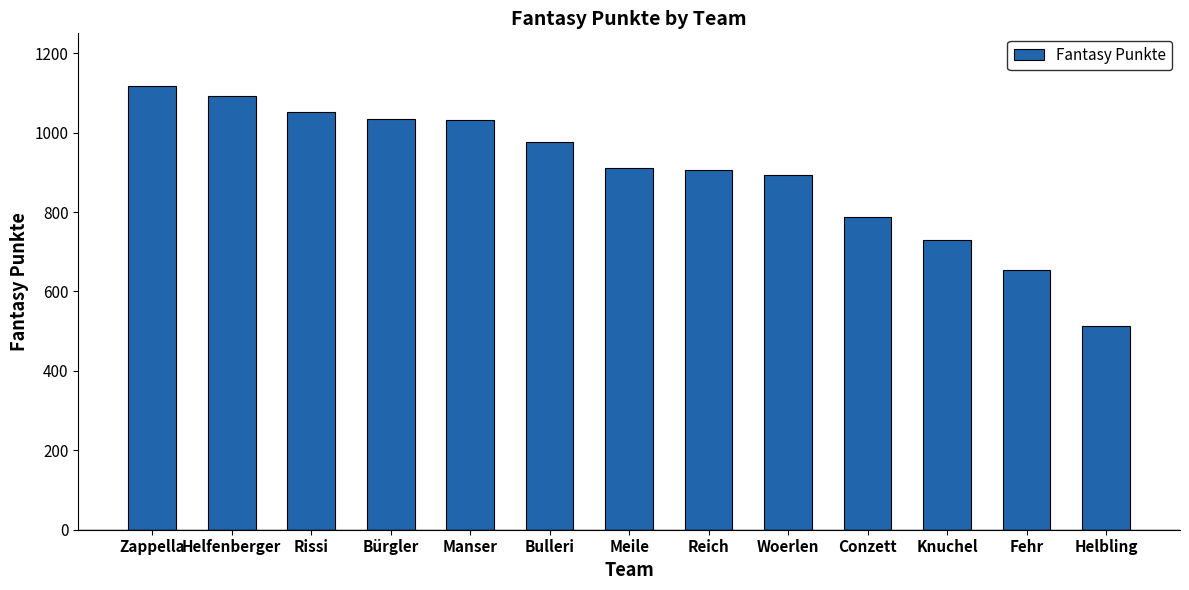

How many series are shown in this chart?

1